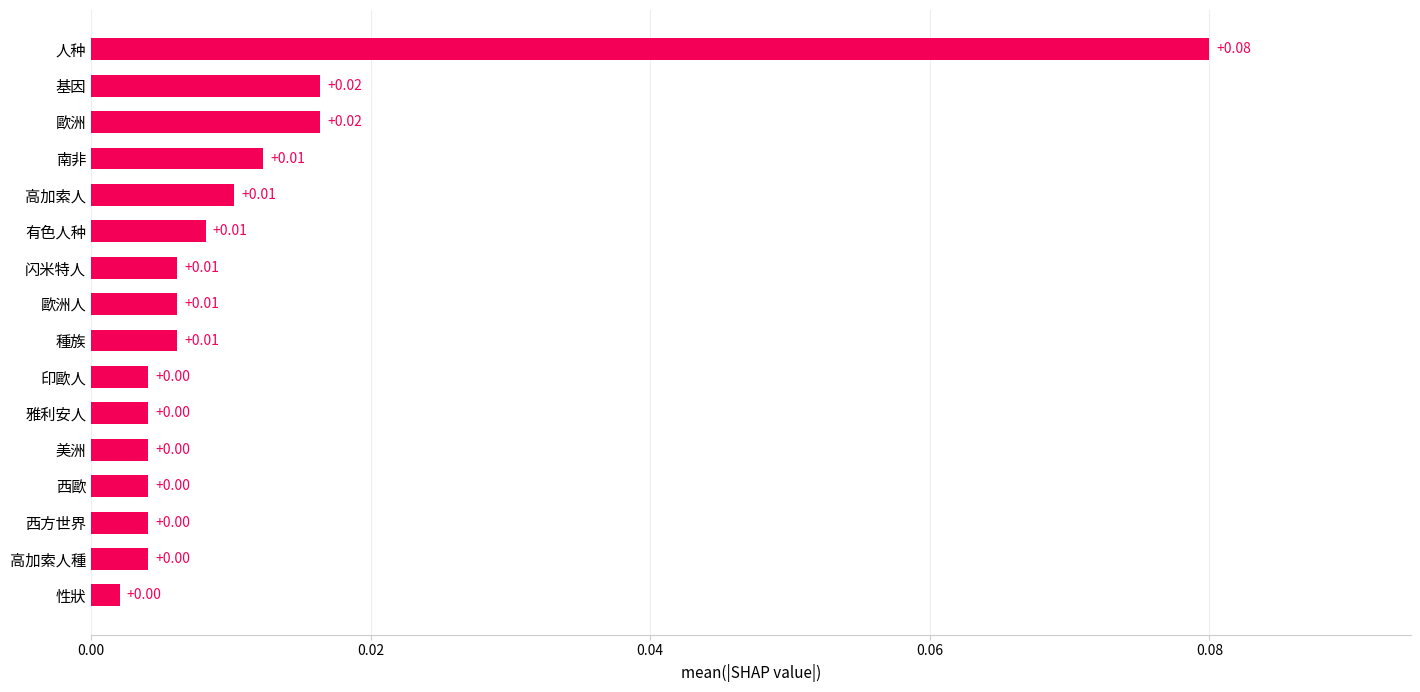

Which has a higher value, 南非 or 西歐?

南非